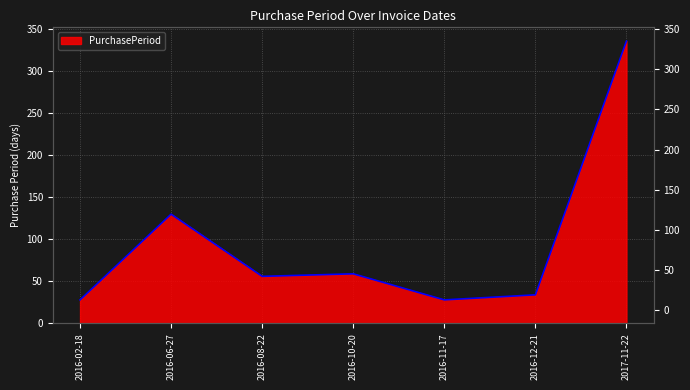

Which label corresponds to the smallest value in the chart?

2016-02-18